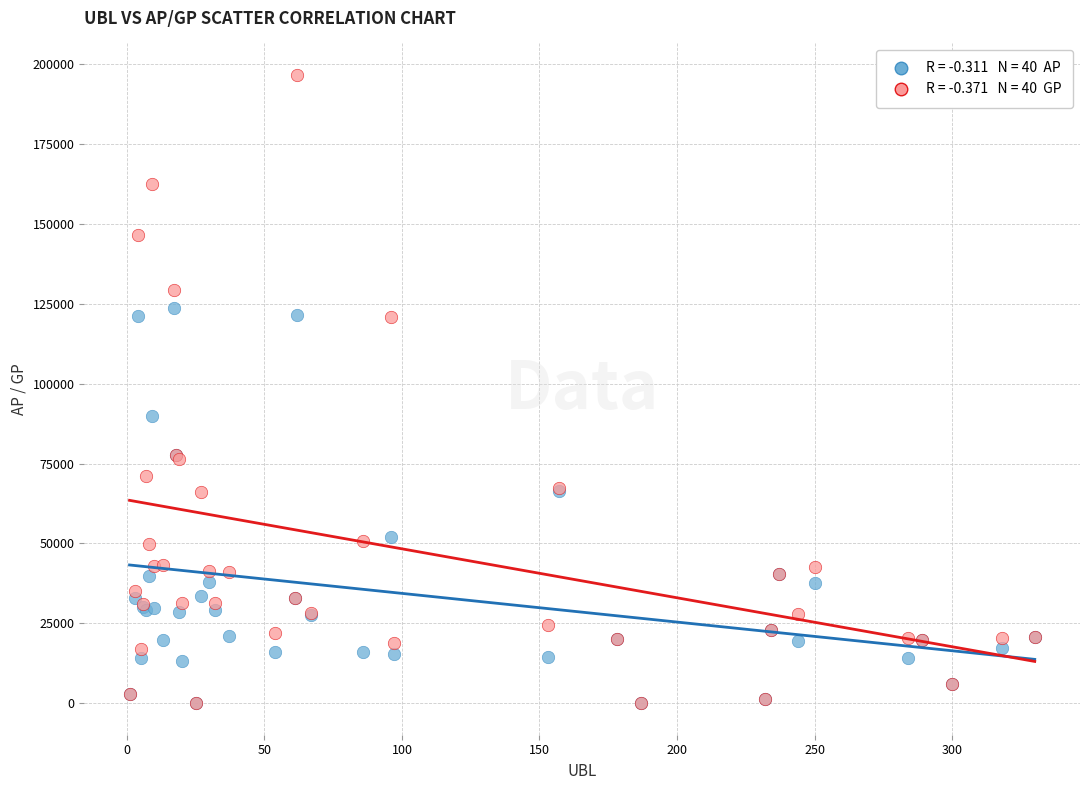

Across all series, what Y value is closest to 98300?

89806